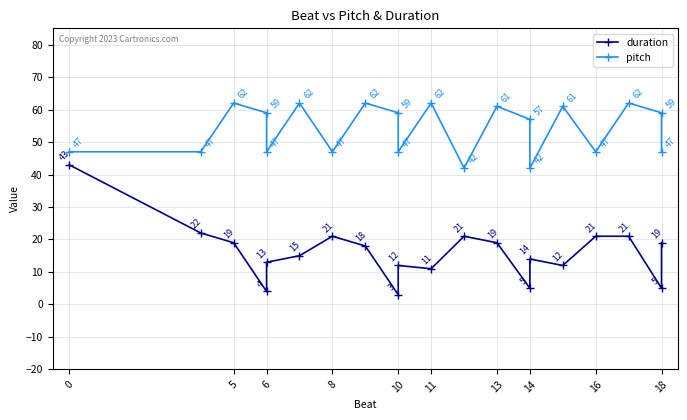

How many values in the duration series are below 18?

10